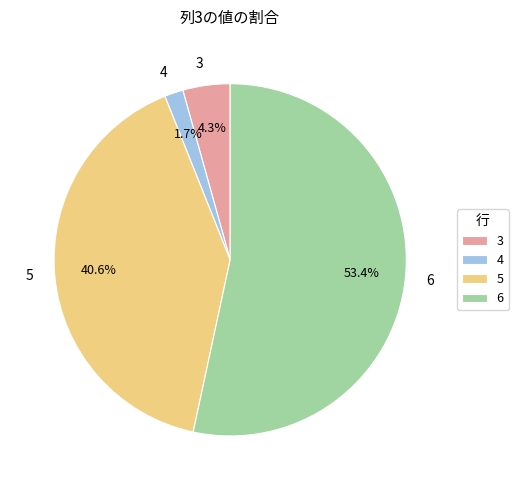

What is the total percentage of 4 and 3?

6.0%